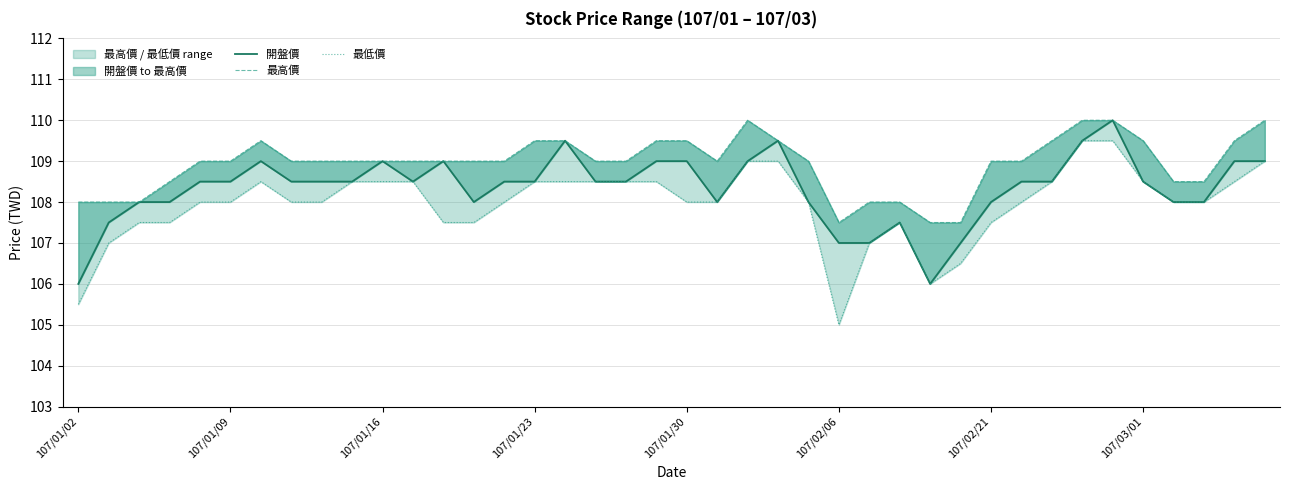

Between 23 and 29, which is larger?

23